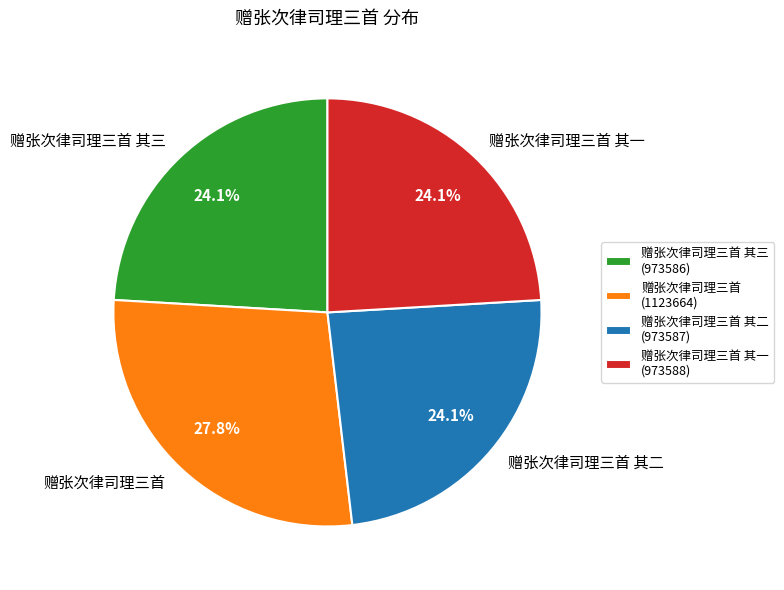

What percentage is the 赠张次律司理三首 slice, to the nearest percent?

28%